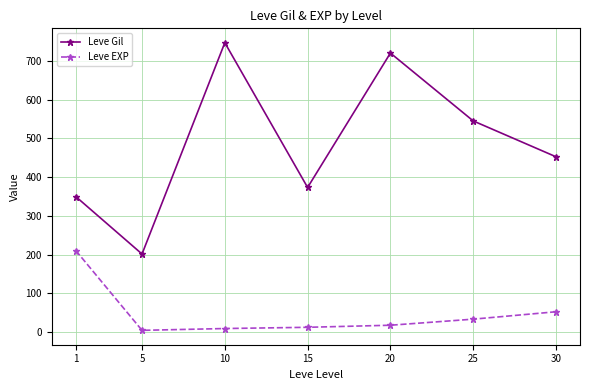

True or false: Leve Gil and Leve EXP cross at least once.

False